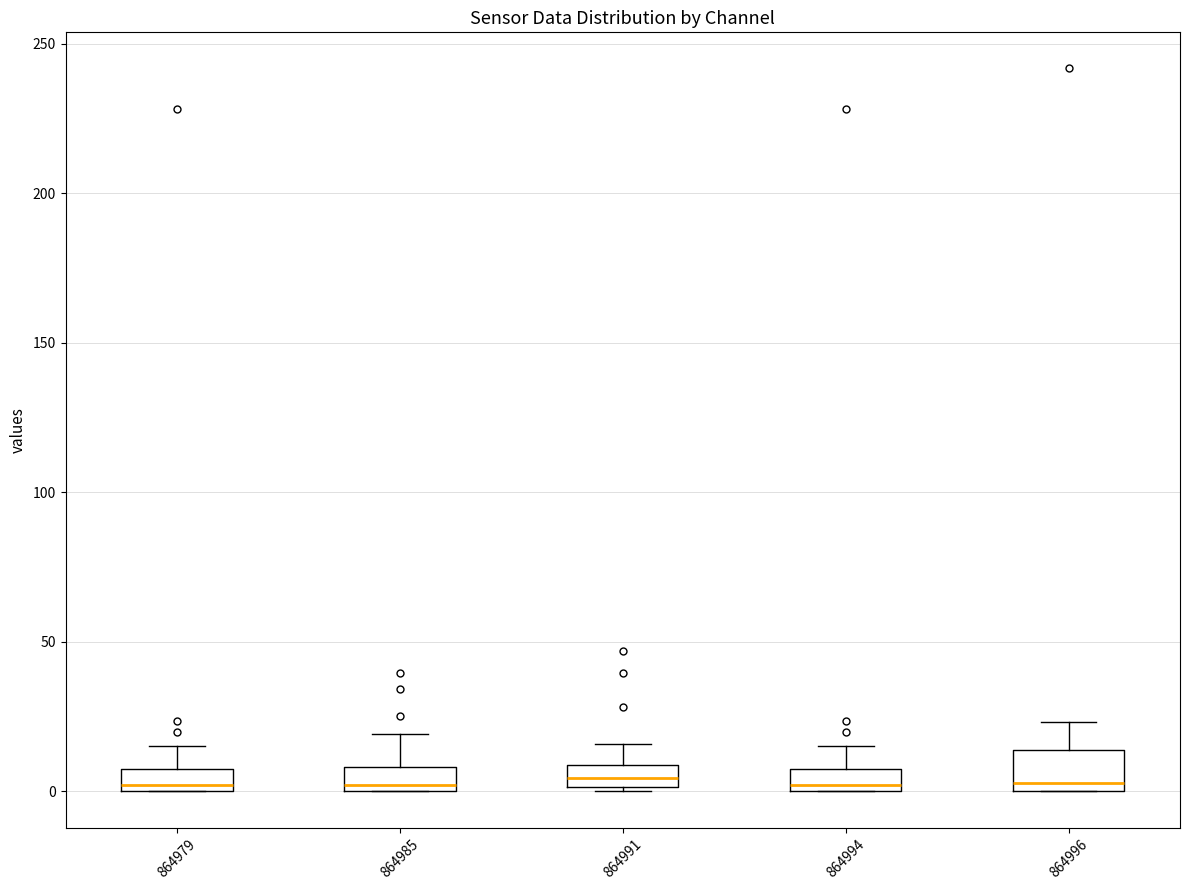

Where does the median line of the box at x = 864991 sit on the y-axis? The values are not printed on the chart, so give them approximately, as read against the axis.

5